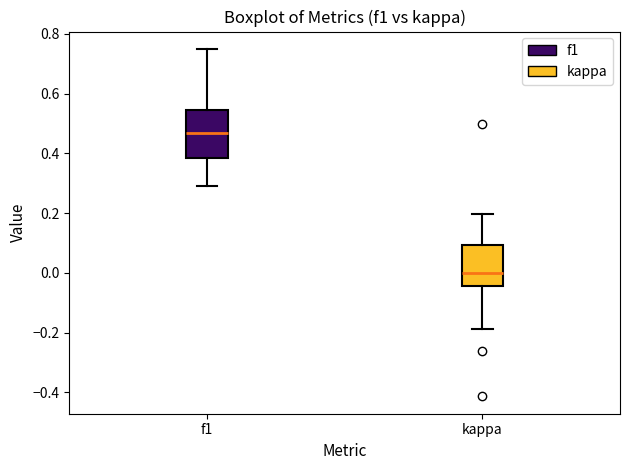

Reading left to right, read every box against the y-axis: the position of its median line, the range the box covers, and the ends of its whiskers. The values are not printed on the chart, so give them approximately, as read against the axis.

f1: median 0.46, box 0.38 to 0.54, whiskers 0.30 to 0.76
kappa: median 0.00, box -0.04 to 0.10, whiskers -0.18 to 0.20